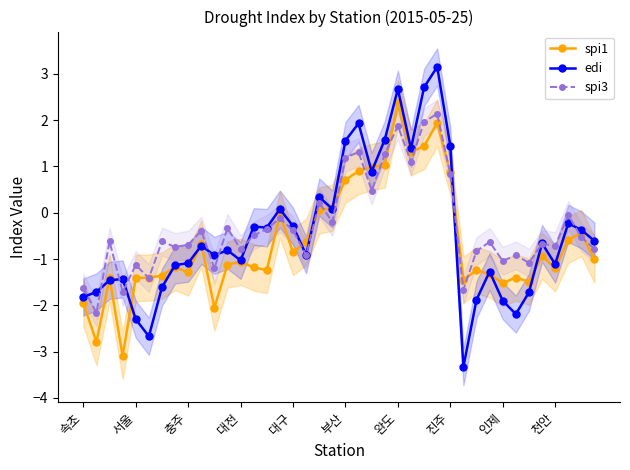

What is the difference between the spi1 values at 17 and 29?

0.8